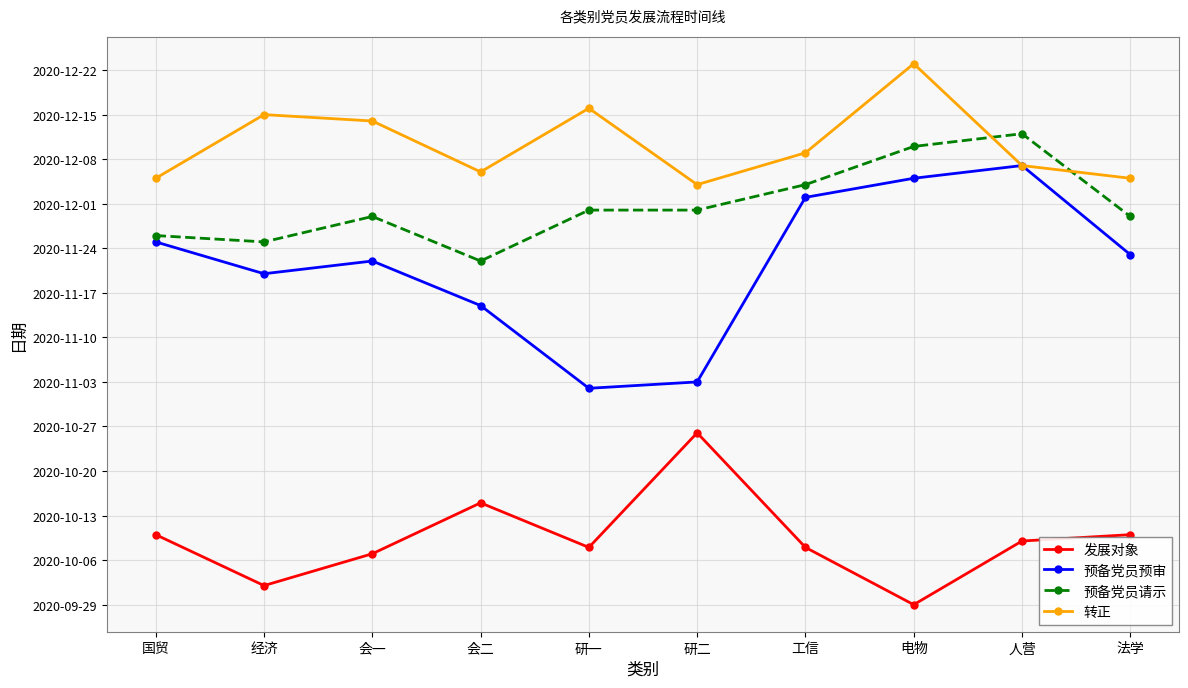

Where is the first local maximum for 转正?

经济